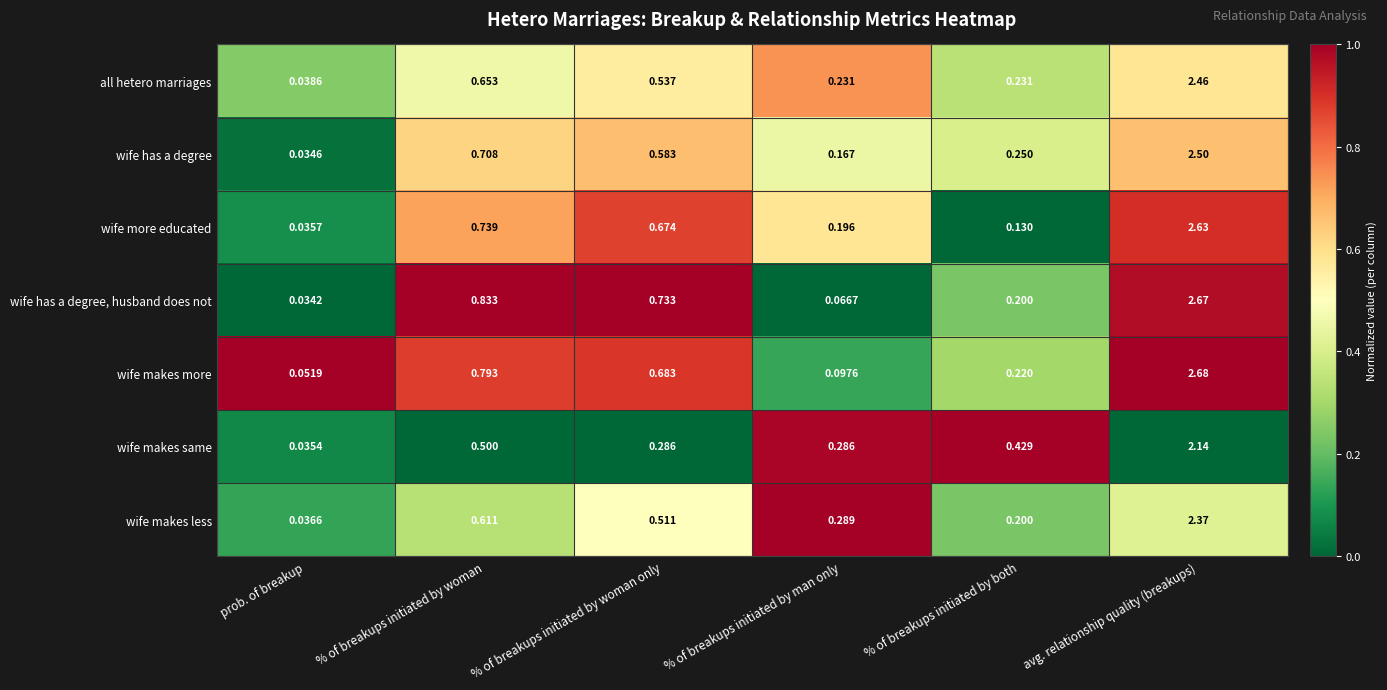

At which label is wife makes same closest to 1?

% of breakups initiated by woman